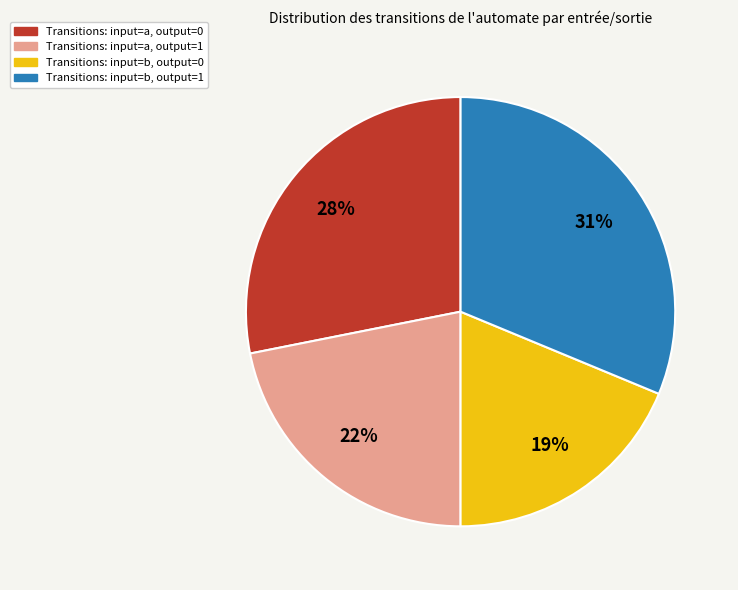

True or false: Transitions: input=a, output=1 accounts for 31% of the total.

False